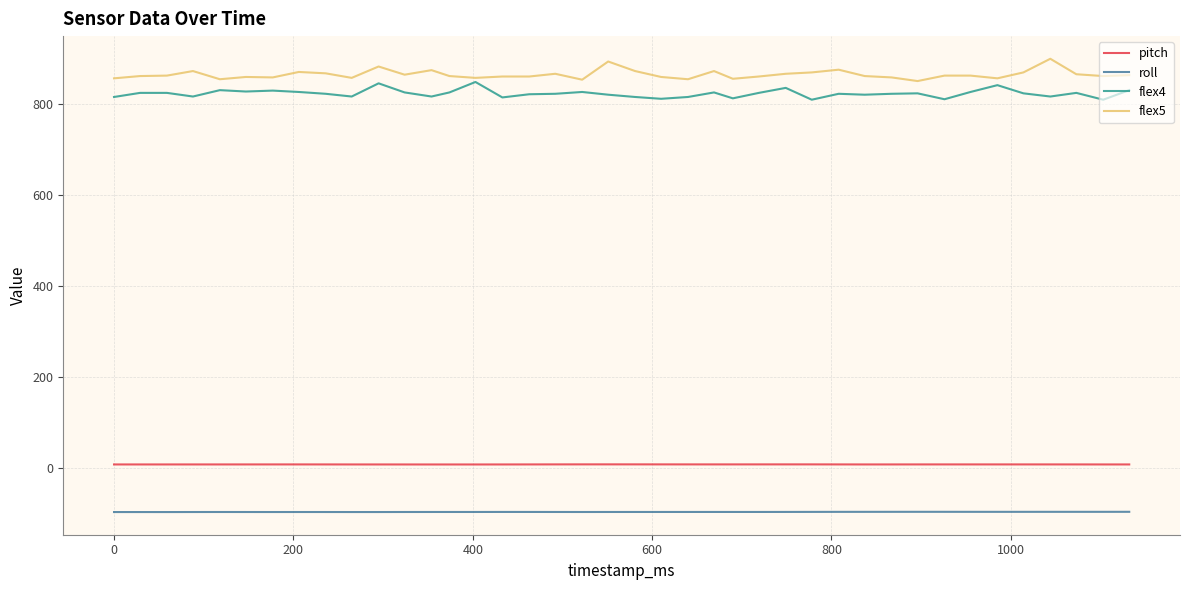

What is the average value of the pitch series?

8.0